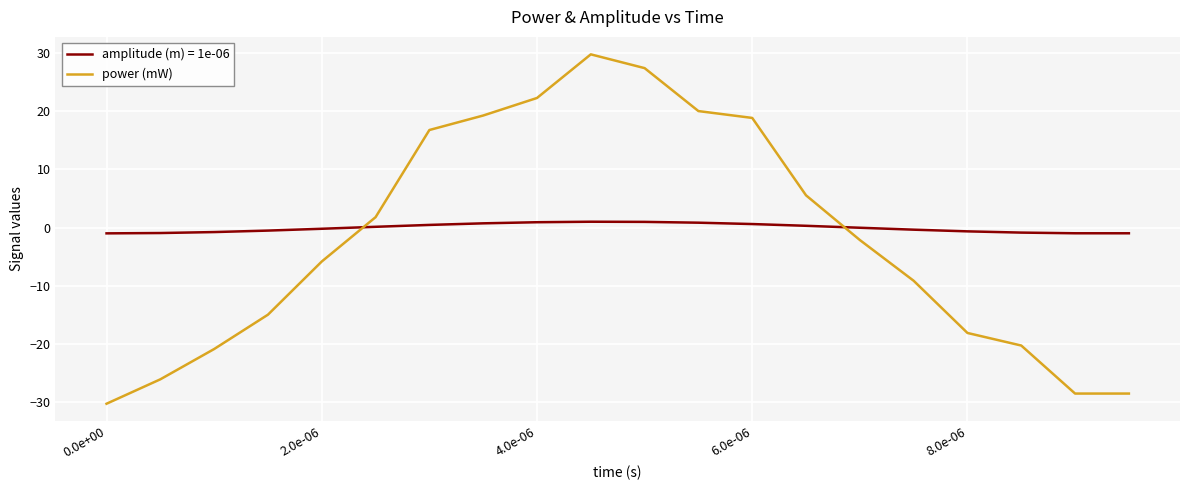

What is the minimum value shown in the chart?

-30.2